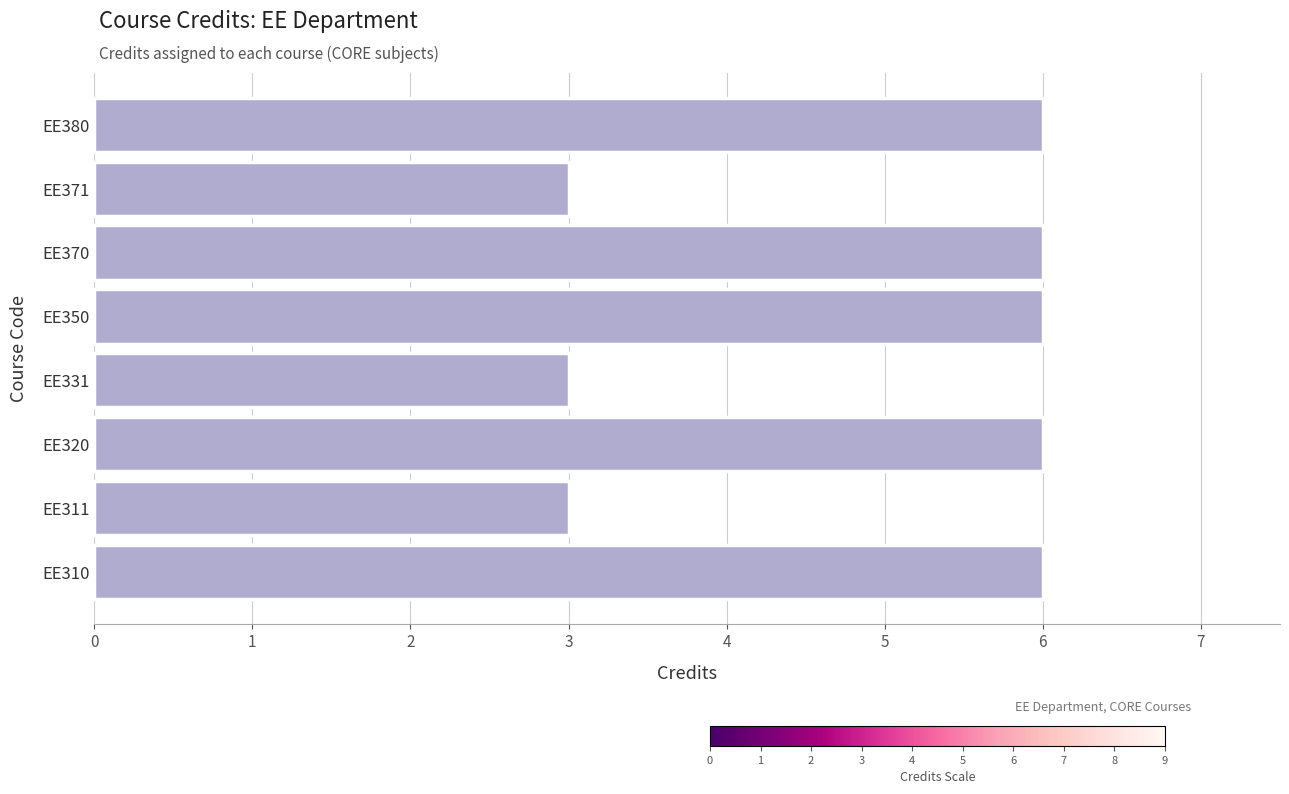

What is the sum of the values at EE380 and EE350?

12